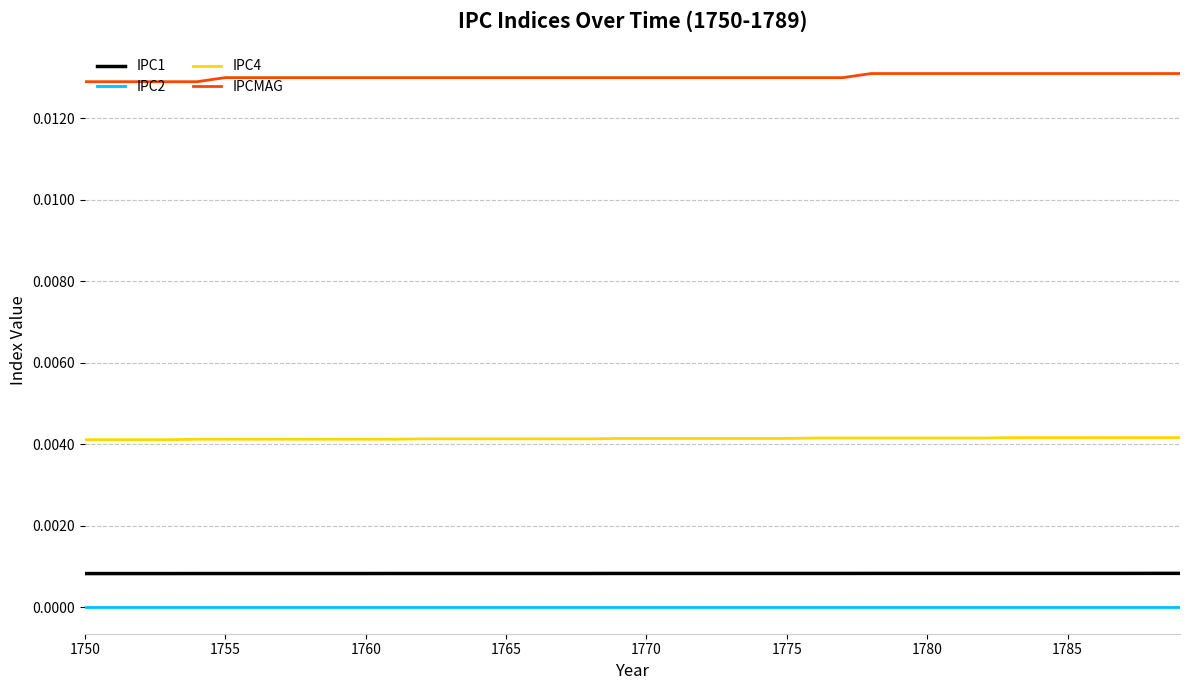

What are all the series names shown in the legend?

IPC1, IPC2, IPC4, IPCMAG